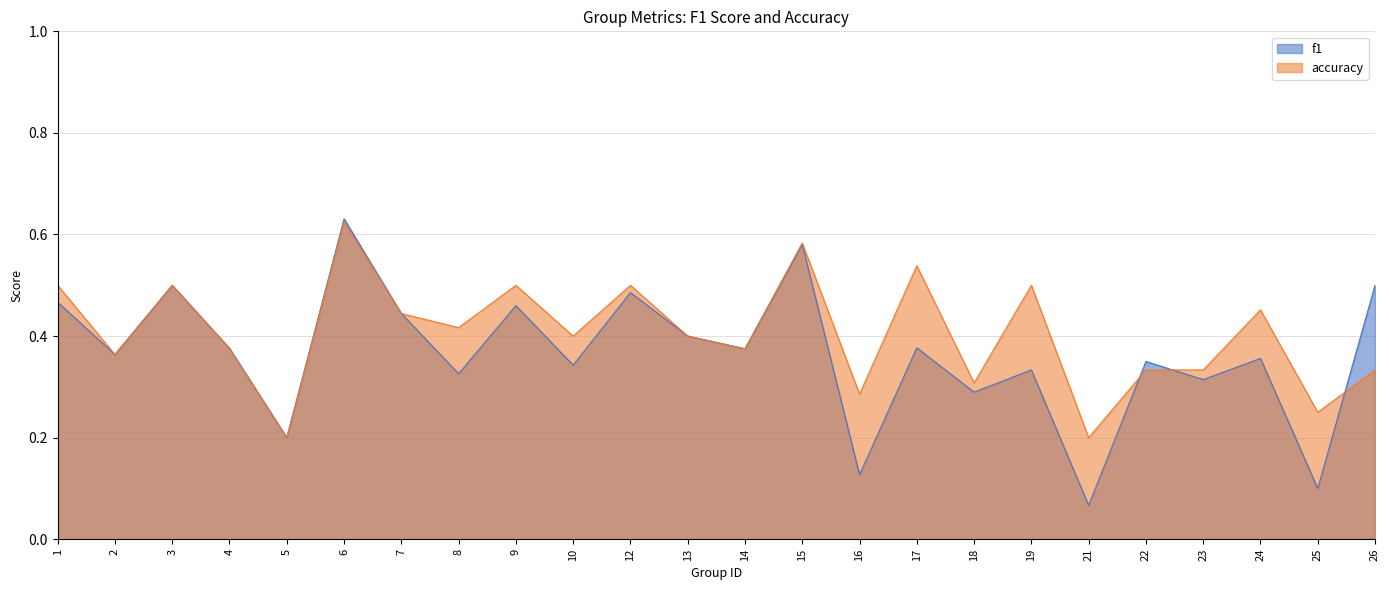

Reading left to right, transcribe all the data shown in this chart.

f1: 1=0.5	2=0.4	3=0.5	4=0.4	5=0.2	6=0.6	7=0.4	8=0.3	9=0.5	10=0.3	12=0.5	13=0.4	14=0.4	15=0.6	16=0.1	17=0.4	18=0.3	19=0.3	21=0.1	22=0.4	23=0.3	24=0.4	25=0.1	26=0.5
accuracy: 1=0.5	2=0.4	3=0.5	4=0.4	5=0.2	6=0.6	7=0.4	8=0.4	9=0.5	10=0.4	12=0.5	13=0.4	14=0.4	15=0.6	16=0.3	17=0.5	18=0.3	19=0.5	21=0.2	22=0.3	23=0.3	24=0.5	25=0.2	26=0.3